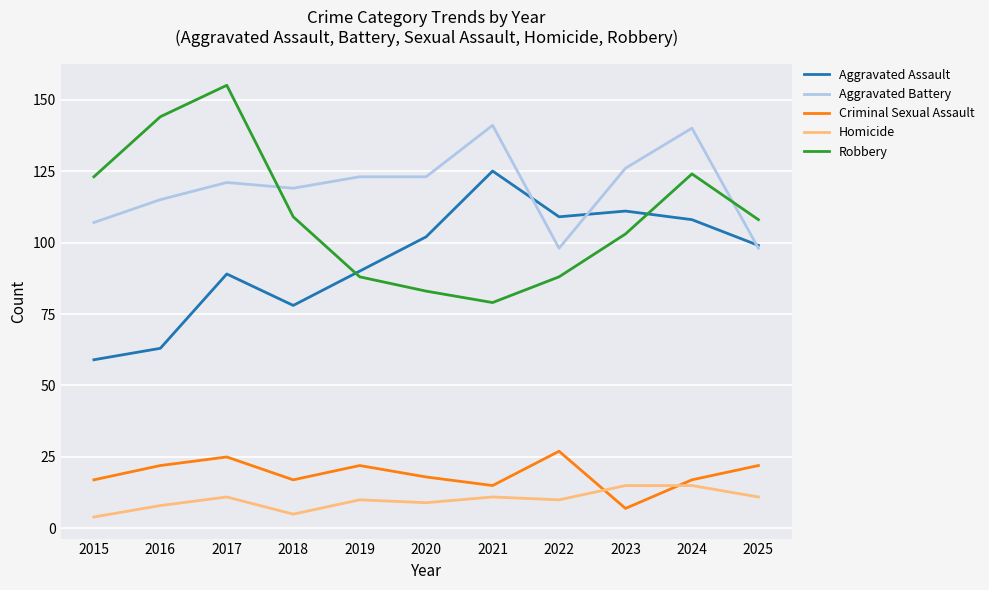

What is the difference between the highest and lowest values at 2019?

113